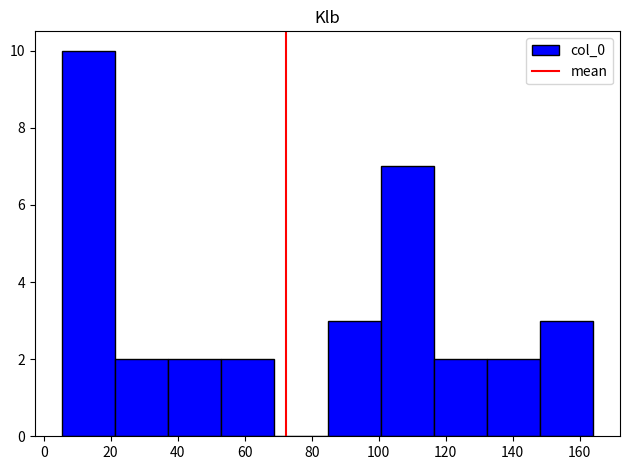

Reading left to right, list every bar in this chart as the range it spans on the x-axis followed by its height. Neither the bar edges nor the heights are printed on the chart, so give them approximately, as read against the axes.

6 to 22: 10
22 to 38: 2
38 to 54: 2
54 to 68: 2
68 to 84: 0
84 to 100: 3
100 to 116: 7
116 to 132: 2
132 to 148: 2
148 to 164: 3